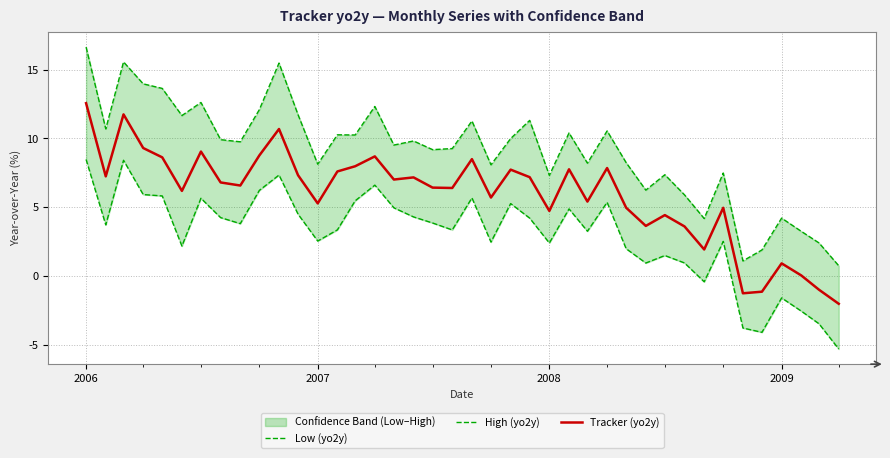

What is the maximum value for Tracker (yo2y)?

12.6